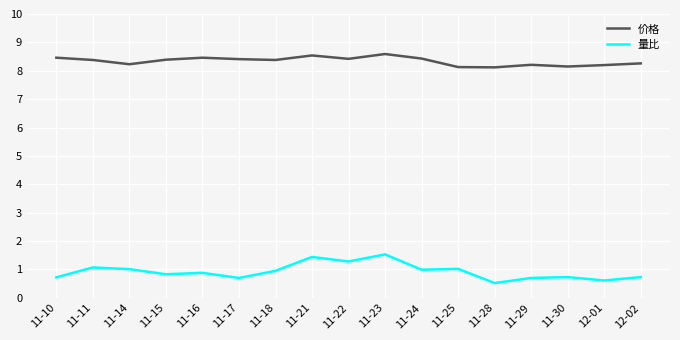

What value does the 价格 series have at 11-30?

8.2